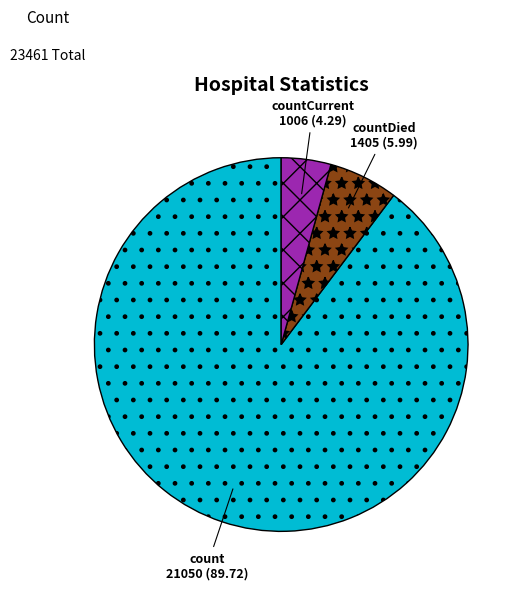

Do countDied and count together represent more than half of the pie?

Yes